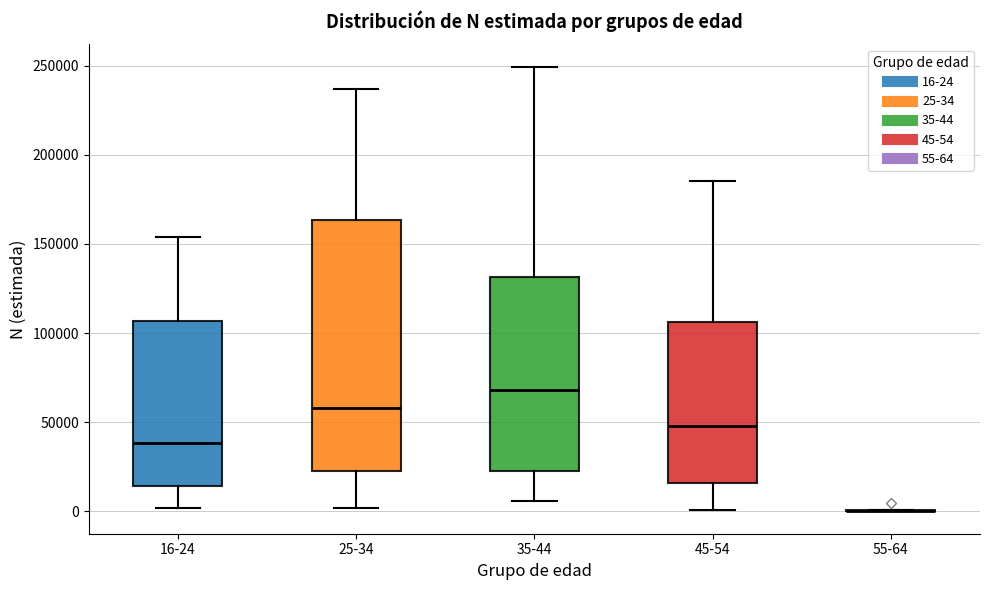

Reading left to right, read every box against the y-axis: the position of its median line, the range the box covers, and the ends of its whiskers. The values are not printed on the chart, so give them approximately, as read against the axis.

16-24: median 40000, box 15000 to 105000, whiskers 0 to 155000
25-34: median 60000, box 25000 to 165000, whiskers 0 to 235000
35-44: median 70000, box 25000 to 130000, whiskers 5000 to 250000
45-54: median 50000, box 15000 to 105000, whiskers 0 to 185000
55-64: box collapsed to a line at 0, whiskers 0 to 0